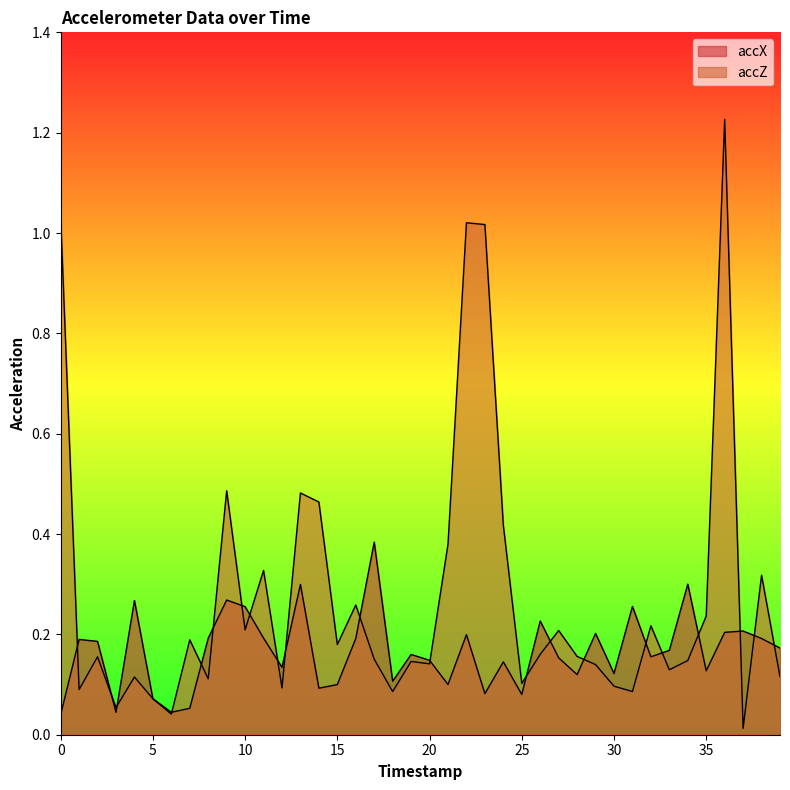

Which series has the largest total across all categories?

accZ